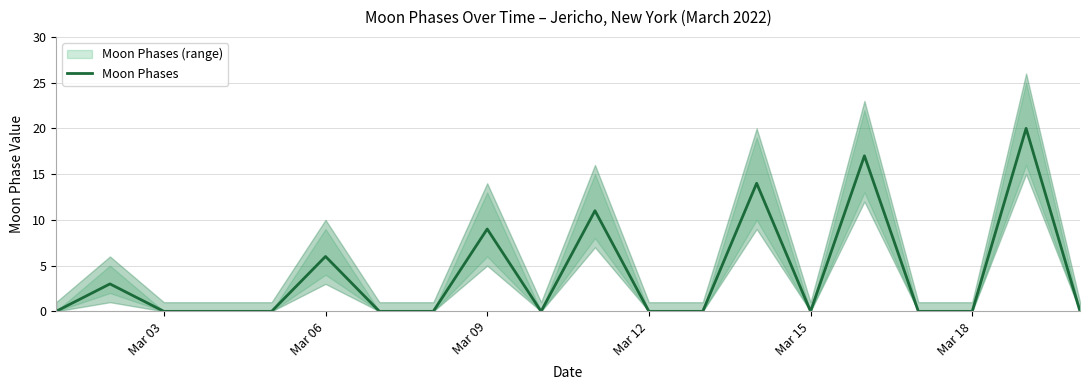

How many points are lower than both their immediate neighbors (excluding endpoints)?

2